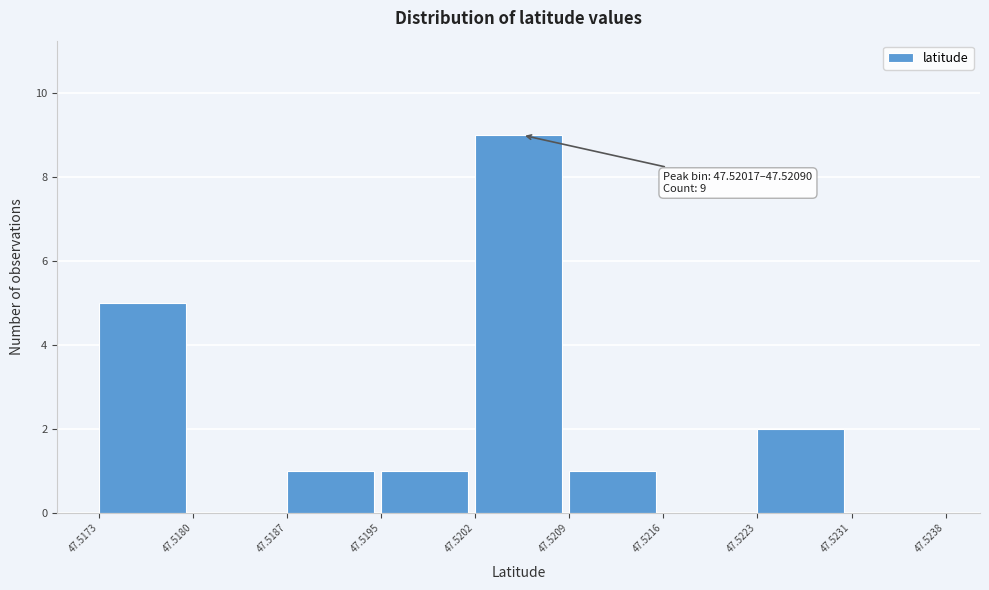

Which range on the x-axis has the tallest bar?

47.5202 to 47.5209